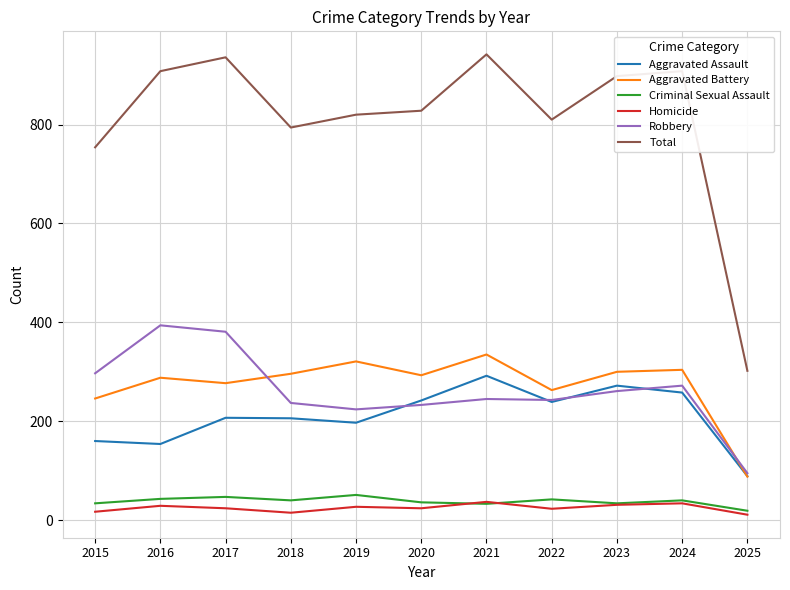

How many interior local peaks does the Aggravated Battery series have?

4